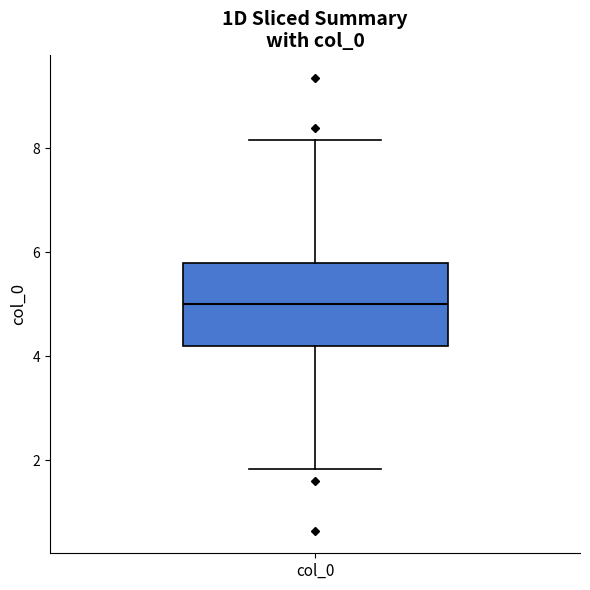

Read this box plot against the y-axis: the position of the median line, the range covered by the box, and the ends of both whiskers. The values are not printed on the chart, so give them approximately, as read against the axis.

median 5.0, box 4.2 to 5.8, whiskers 1.8 to 8.2